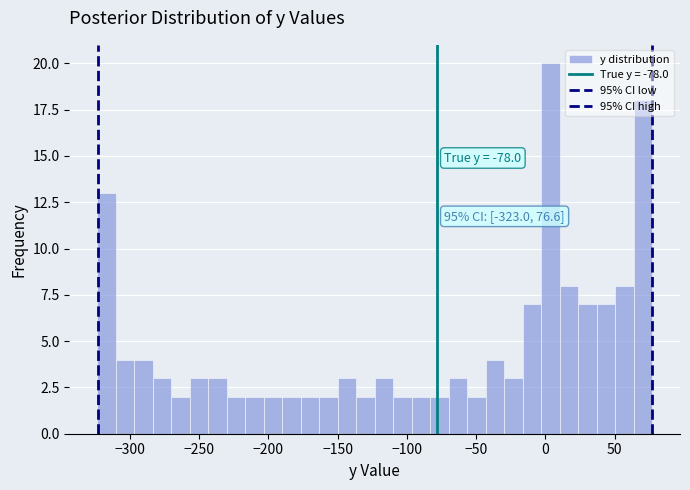

Read against the x-axis, roughly where is the centre of the tallest bar?

5